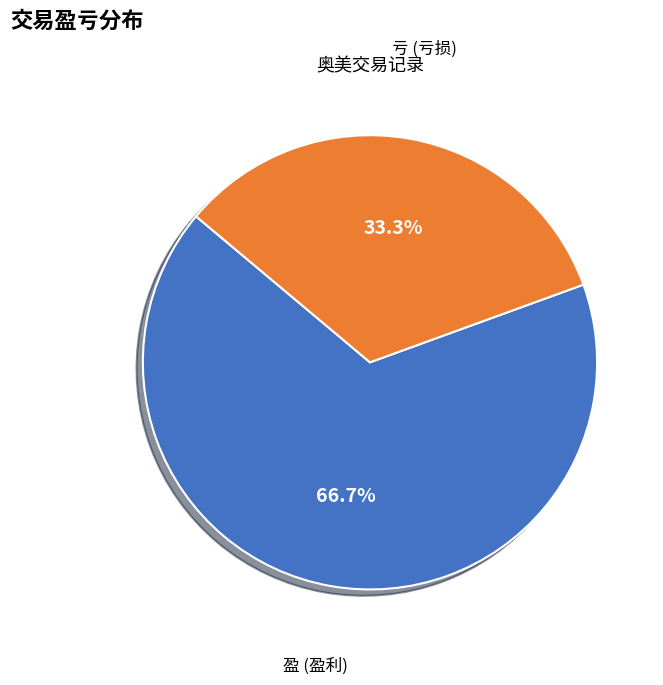

To the nearest percent, what is the combined percentage of 亏 and 盈?

100%